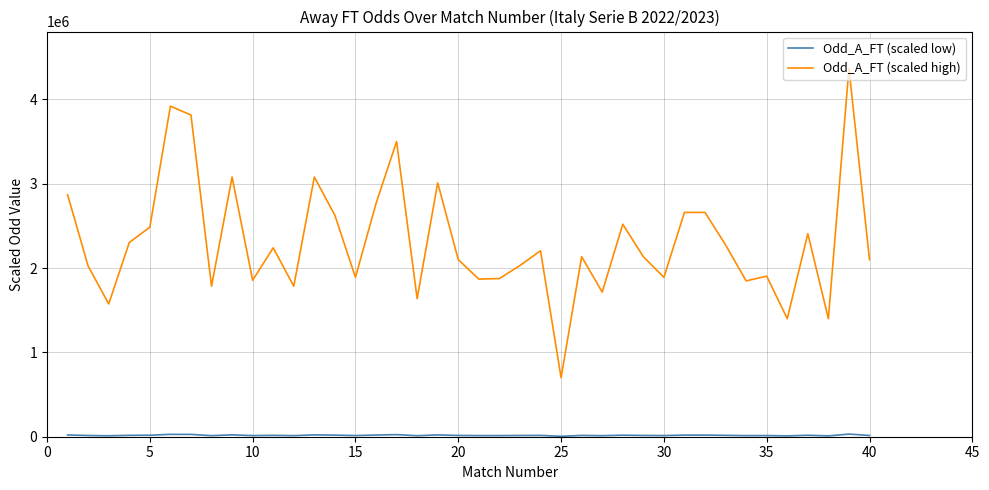

What is the difference between the maximum and minimum values in the Odd_A_FT (scaled high) series?

3668000.0